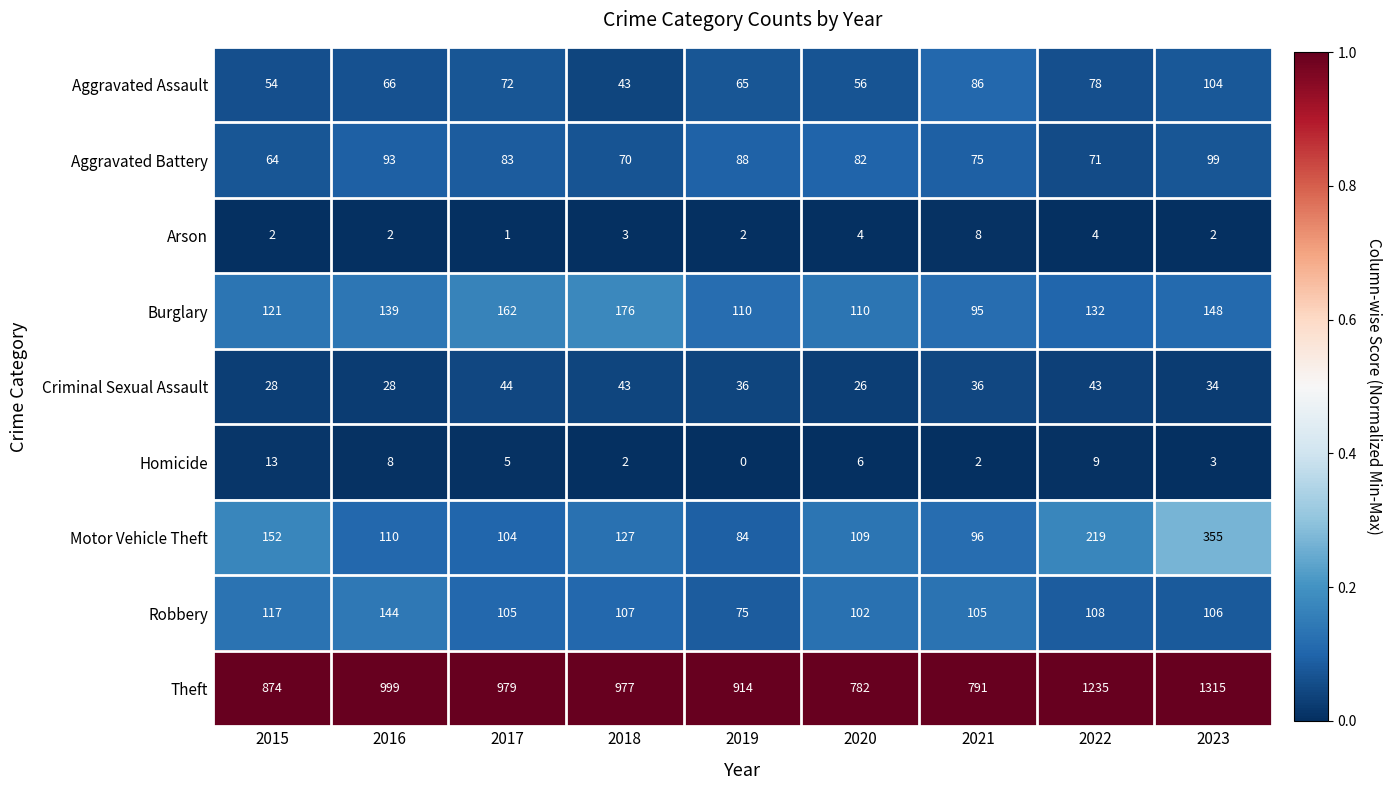

The Motor Vehicle Theft series shows 96 at 2021. True or false?

True